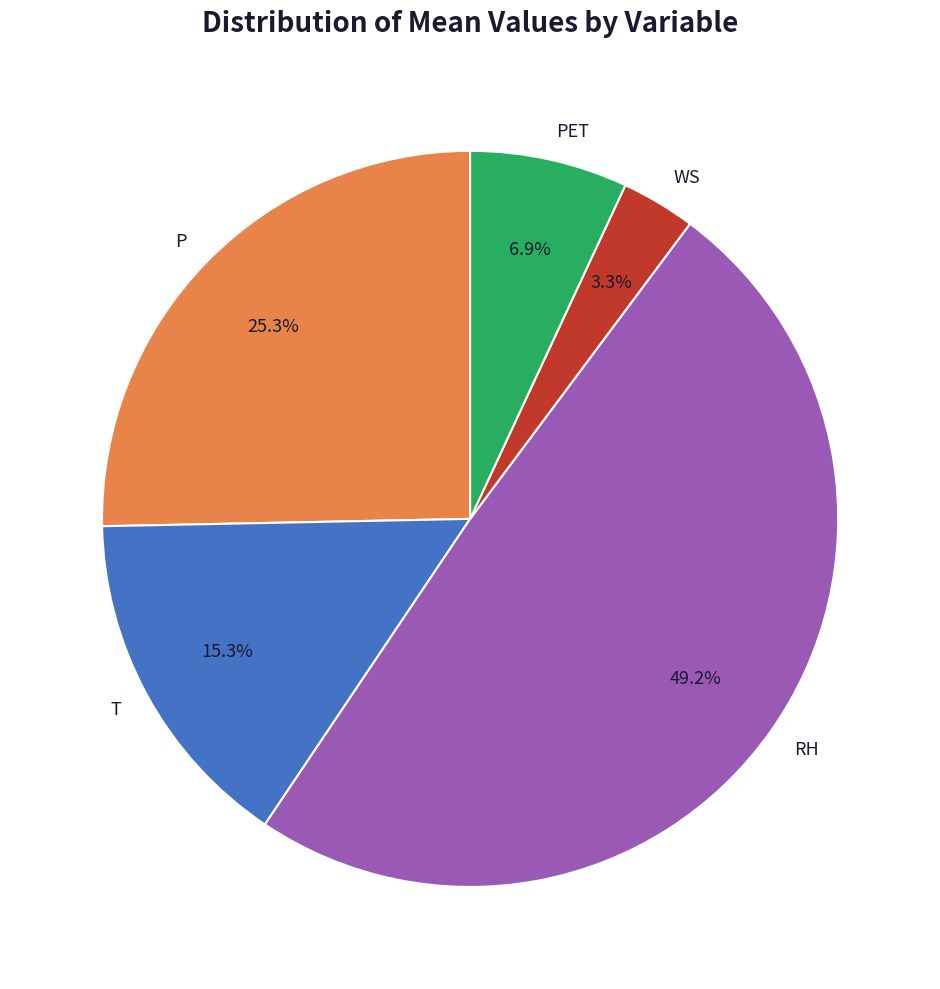

Approximately how many times larger is the value at PET compared to WS?

2.1